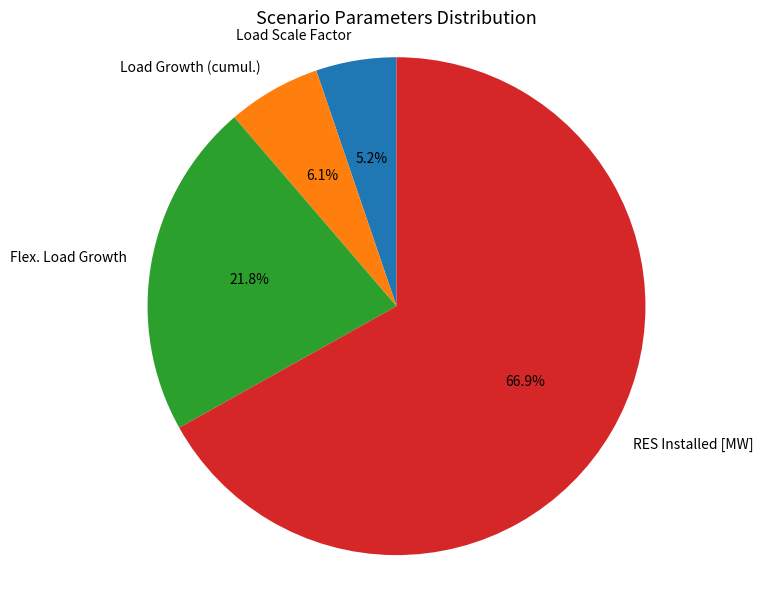

Which category has the smallest portion of the pie?

Load Scale Factor